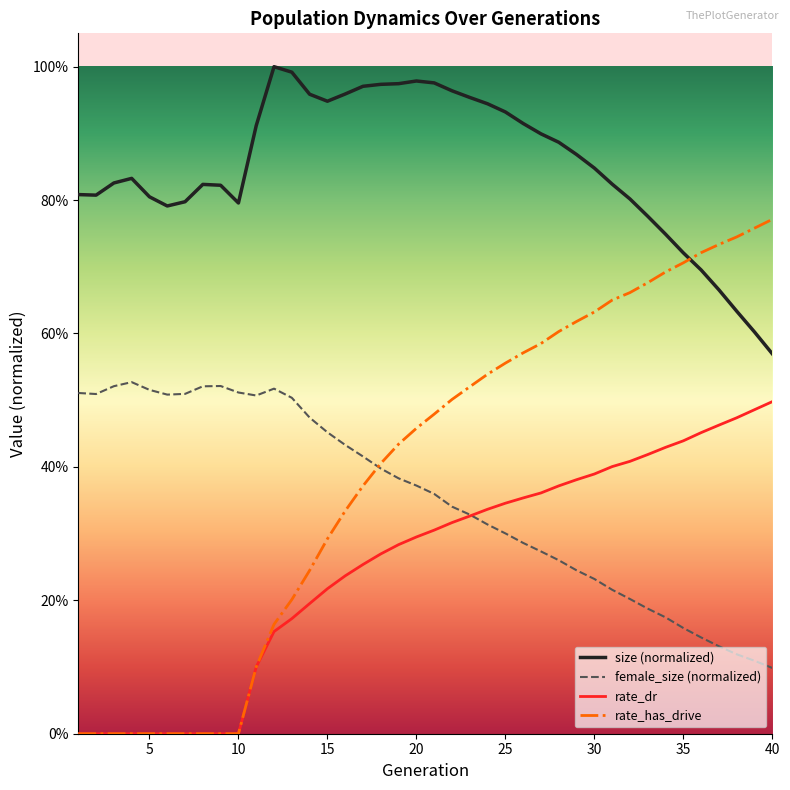

Which series has the widest spread of values?

rate_has_drive